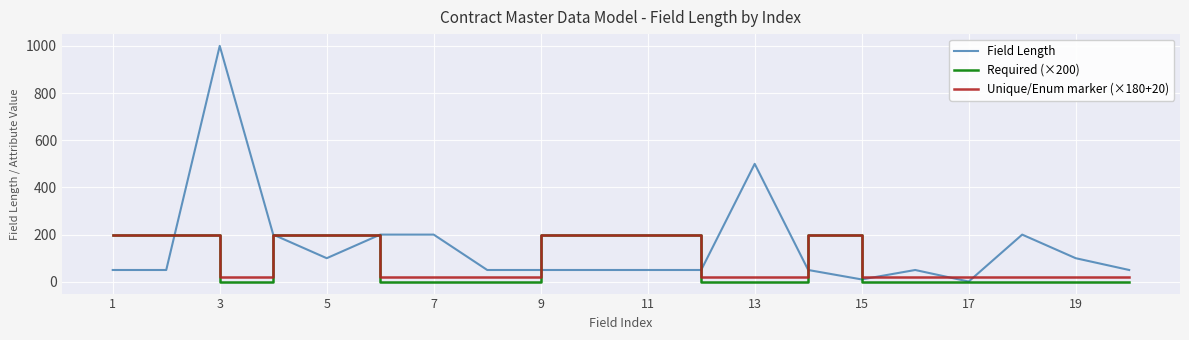

Which series has the widest spread of values?

Field Length